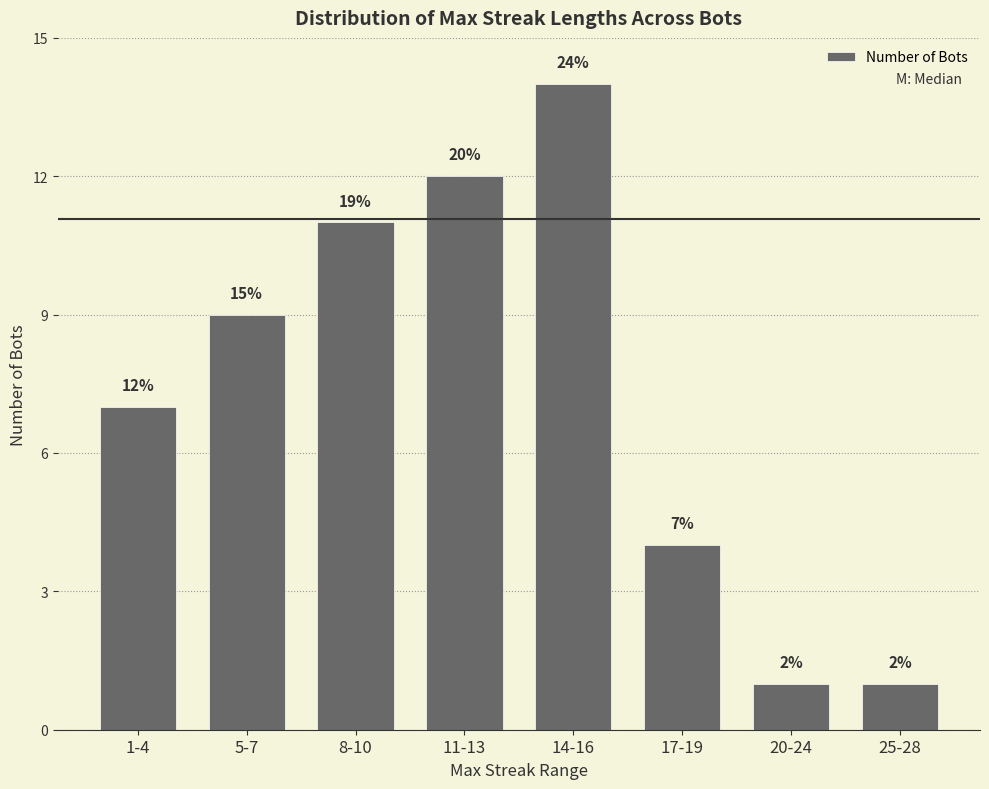

List the labels in order of value, smallest first.

20-24, 25-28, 17-19, 1-4, 5-7, 8-10, 11-13, 14-16